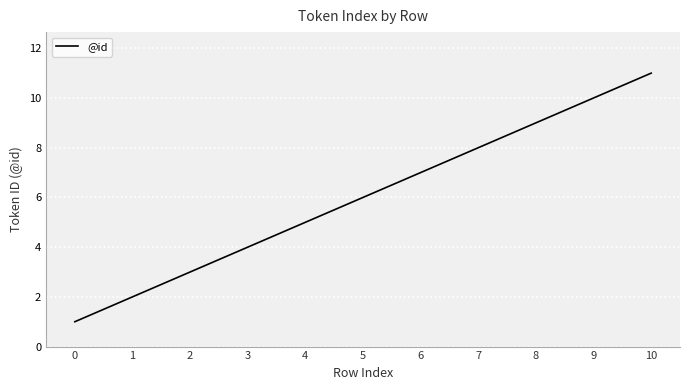

What is the greatest value displayed?

11